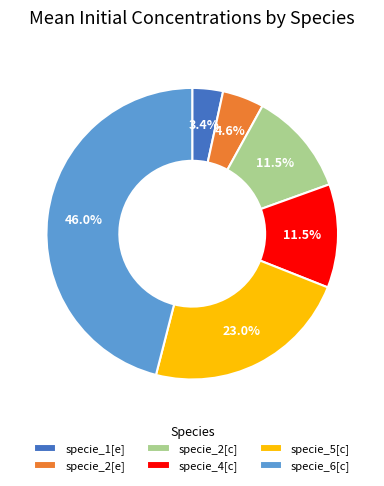

Which slice is the largest?

specie_6[c]